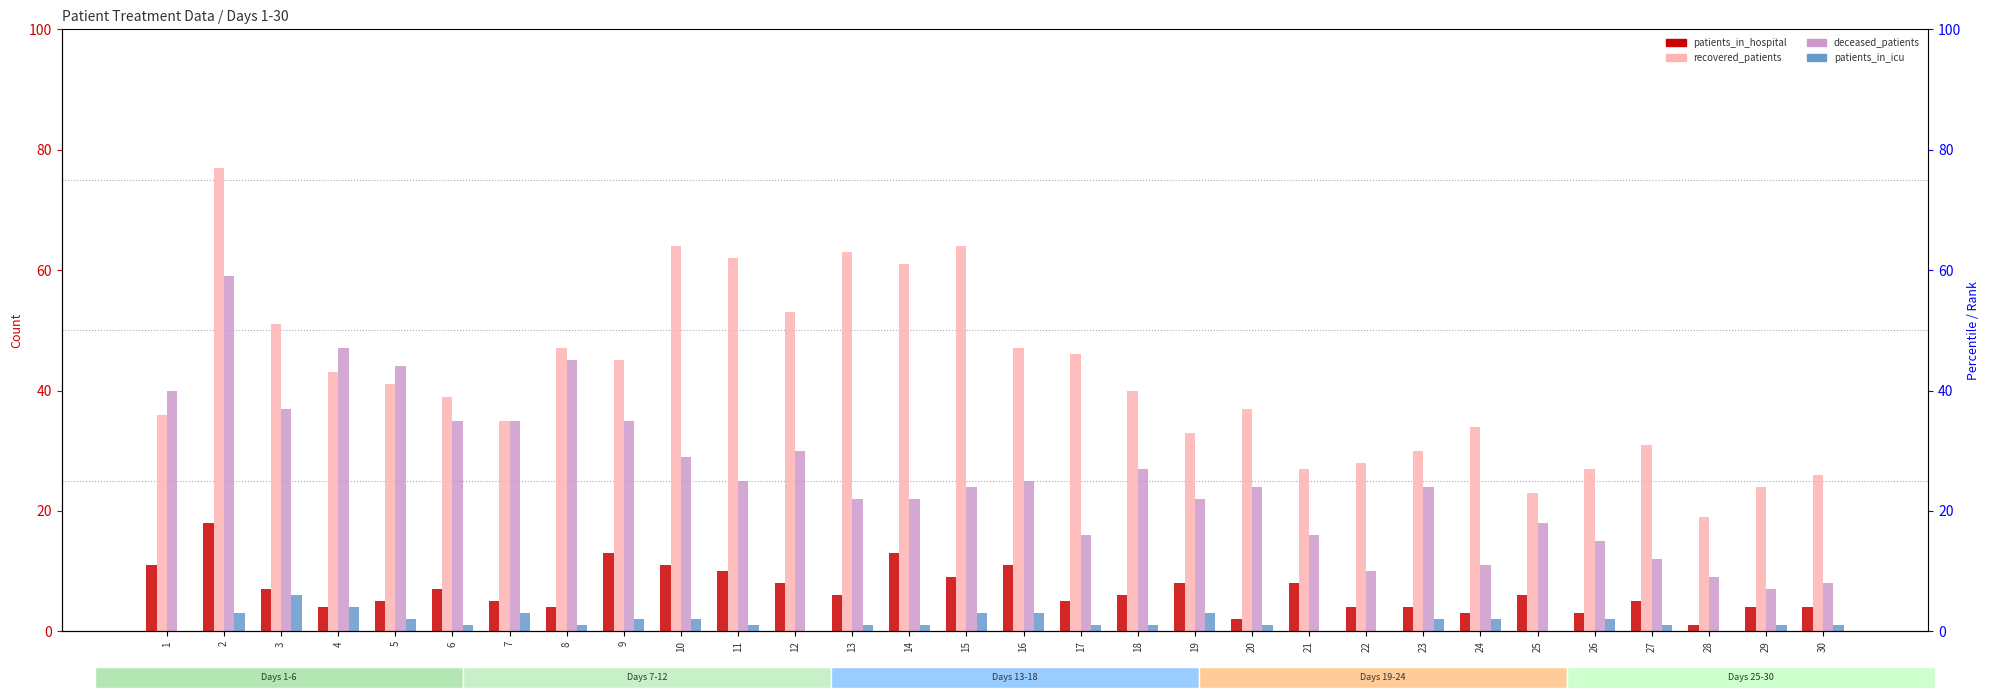

What is the value of the deceased_patients bar at the 25th from the left?

18